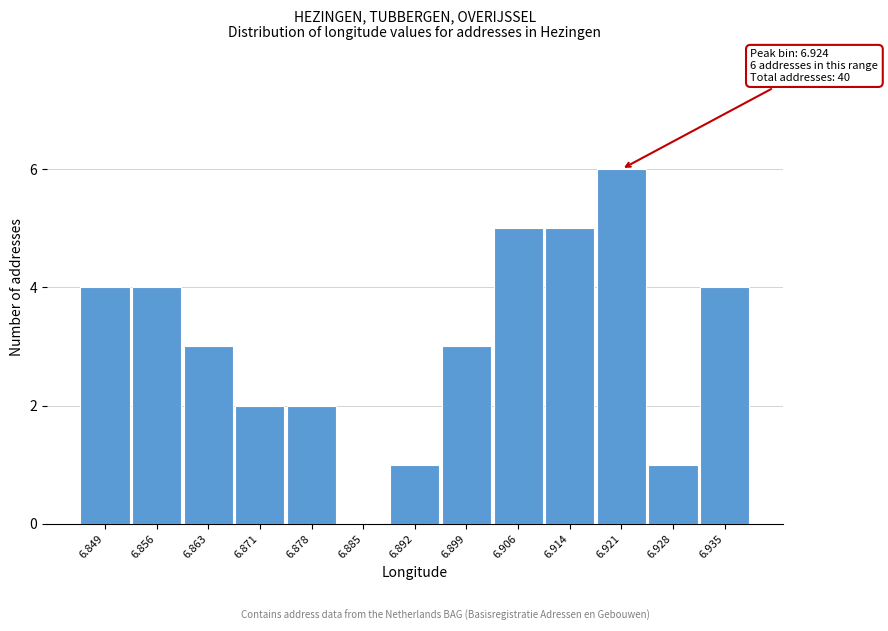

Reading left to right, extract all data points from this chart.

6.849=4	6.856=4	6.863=3	6.871=2	6.878=2	6.885=0	6.892=1	6.899=3	6.906=5	6.914=5	6.921=6	6.928=1	6.935=4